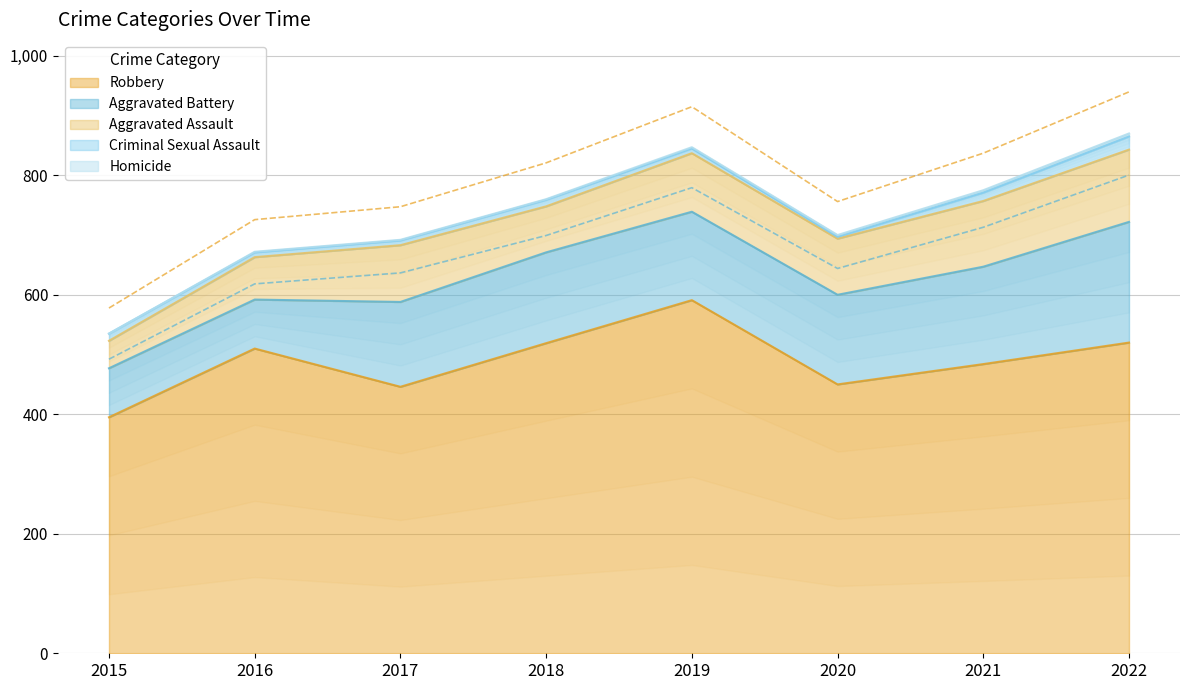

Between 2015 and 2022, which series saw the biggest shift?

Robbery